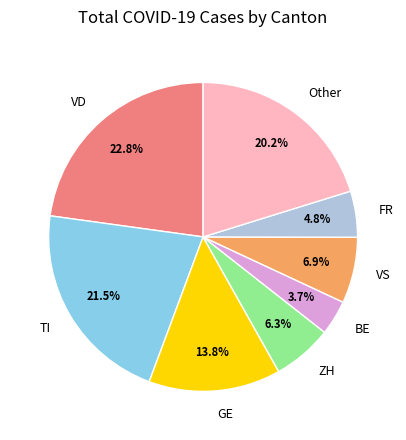

Does any single category account for the majority?

No